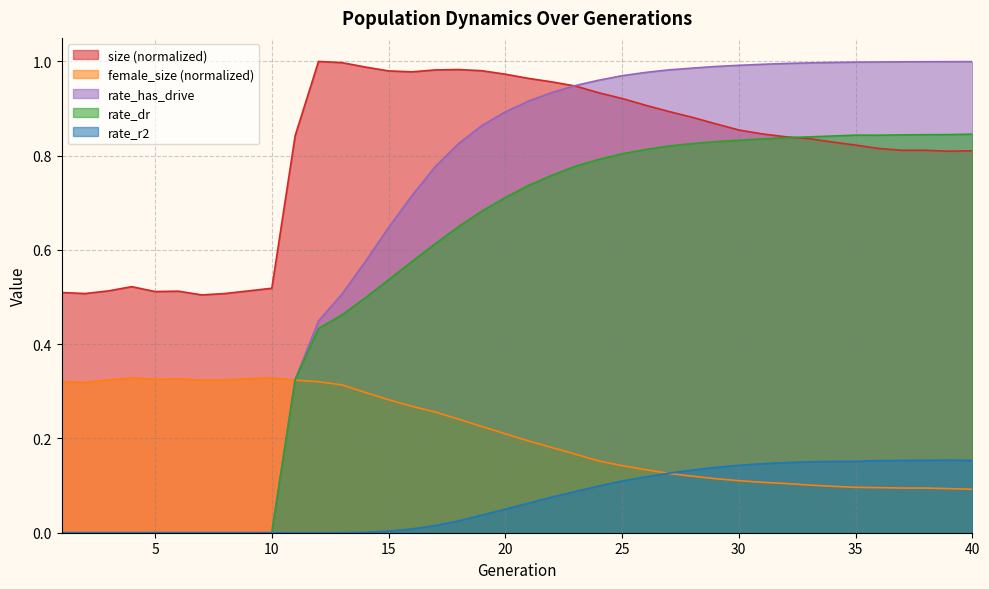

Reading right to left, list all the values displayed in this chart.

size: 40=0.8	39=0.8	38=0.8	37=0.8	36=0.8	35=0.8	34=0.8	33=0.8	32=0.8	31=0.8	30=0.9	29=0.9	28=0.9	27=0.9	26=0.9	25=0.9	24=0.9	23=0.9	22=1.0	21=1.0	20=1.0	19=1.0	18=1.0	17=1.0	16=1.0	15=1.0	14=1.0	13=1.0	12=1.0	11=0.8	10=0.5	9=0.5	8=0.5	7=0.5	6=0.5	5=0.5	4=0.5	3=0.5	2=0.5	1=0.5
female_size: 40=0.1	39=0.1	38=0.1	37=0.1	36=0.1	35=0.1	34=0.1	33=0.1	32=0.1	31=0.1	30=0.1	29=0.1	28=0.1	27=0.1	26=0.1	25=0.1	24=0.2	23=0.2	22=0.2	21=0.2	20=0.2	19=0.2	18=0.2	17=0.3	16=0.3	15=0.3	14=0.3	13=0.3	12=0.3	11=0.3	10=0.3	9=0.3	8=0.3	7=0.3	6=0.3	5=0.3	4=0.3	3=0.3	2=0.3	1=0.3
rate_dr: 40=0.8	39=0.8	38=0.8	37=0.8	36=0.8	35=0.8	34=0.8	33=0.8	32=0.8	31=0.8	30=0.8	29=0.8	28=0.8	27=0.8	26=0.8	25=0.8	24=0.8	23=0.8	22=0.8	21=0.7	20=0.7	19=0.7	18=0.6	17=0.6	16=0.6	15=0.5	14=0.5	13=0.5	12=0.4	11=0.3	10=0.0	9=0.0	8=0.0	7=0.0	6=0.0	5=0.0	4=0.0	3=0.0	2=0.0	1=0.0
rate_r2: 40=0.2	39=0.2	38=0.2	37=0.2	36=0.2	35=0.2	34=0.2	33=0.2	32=0.1	31=0.1	30=0.1	29=0.1	28=0.1	27=0.1	26=0.1	25=0.1	24=0.1	23=0.1	22=0.1	21=0.1	20=0.1	19=0.0	18=0.0	17=0.0	16=0.0	15=0.0	14=0.0	13=0.0	12=0.0	11=0.0	10=0.0	9=0.0	8=0.0	7=0.0	6=0.0	5=0.0	4=0.0	3=0.0	2=0.0	1=0.0
rate_has_drive: 40=1.0	39=1.0	38=1.0	37=1.0	36=1.0	35=1.0	34=1.0	33=1.0	32=1.0	31=1.0	30=1.0	29=1.0	28=1.0	27=1.0	26=1.0	25=1.0	24=1.0	23=0.9	22=0.9	21=0.9	20=0.9	19=0.9	18=0.8	17=0.8	16=0.7	15=0.6	14=0.6	13=0.5	12=0.4	11=0.3	10=0.0	9=0.0	8=0.0	7=0.0	6=0.0	5=0.0	4=0.0	3=0.0	2=0.0	1=0.0